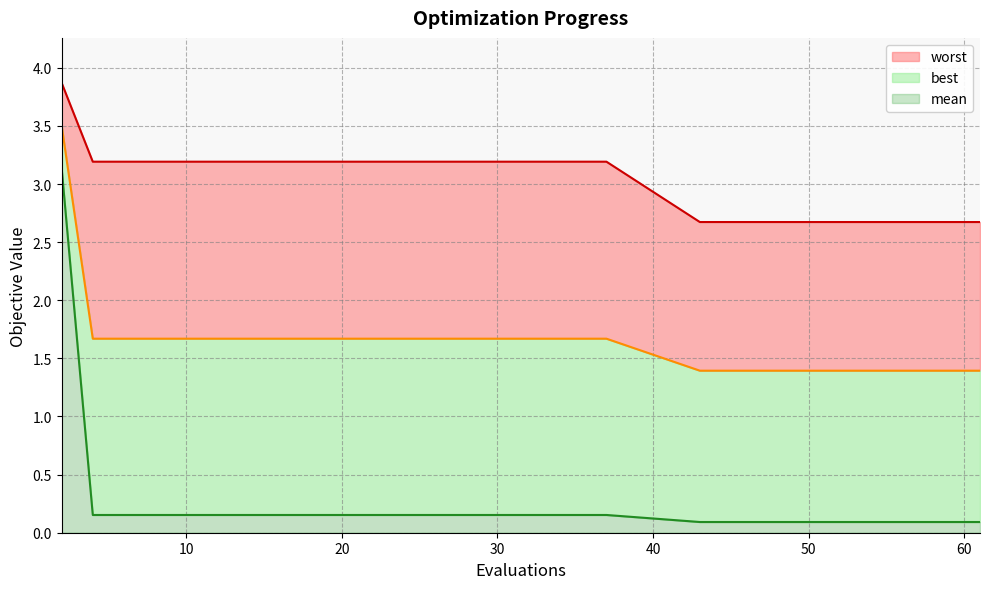

True or false: worst and mean intersect in this chart.

False